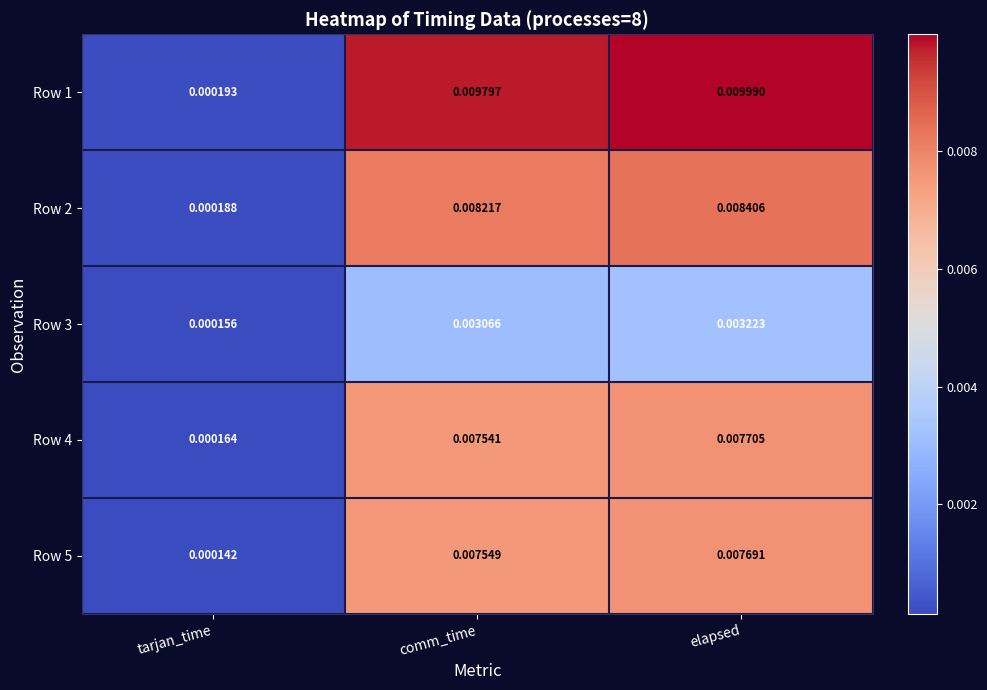

Rank the series at elapsed from highest to lowest value.

Row 1, Row 2, Row 4, Row 5, Row 3